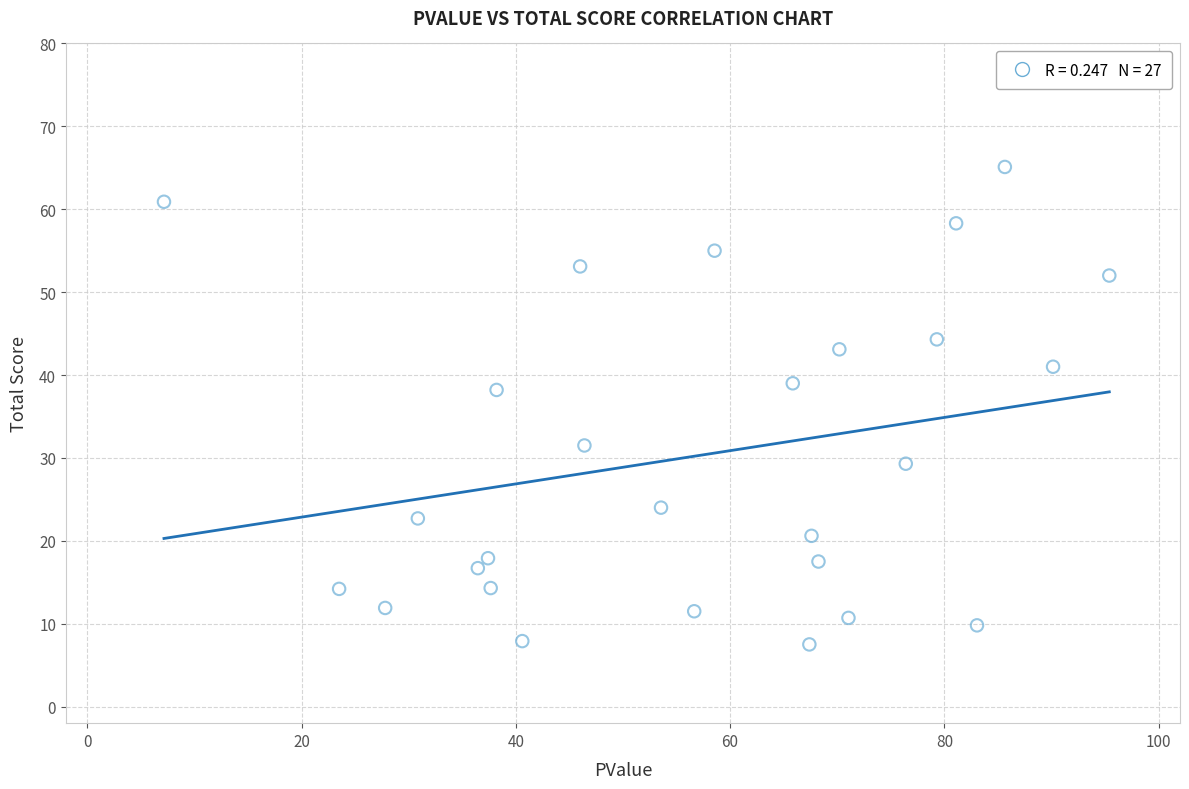

What is the range of X values (max minus min)?

88.2